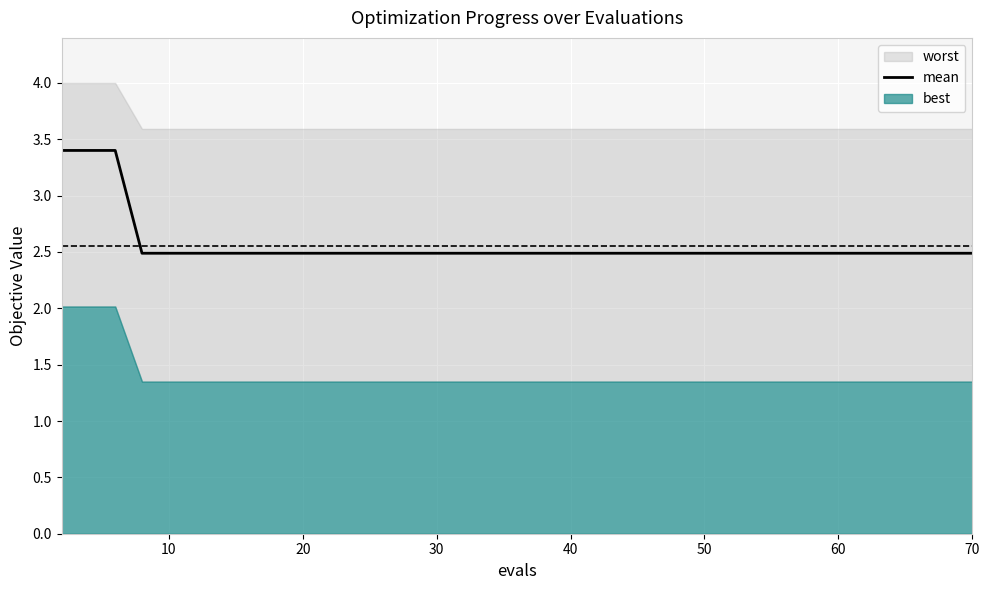

What is the minimum value for mean?

2.5